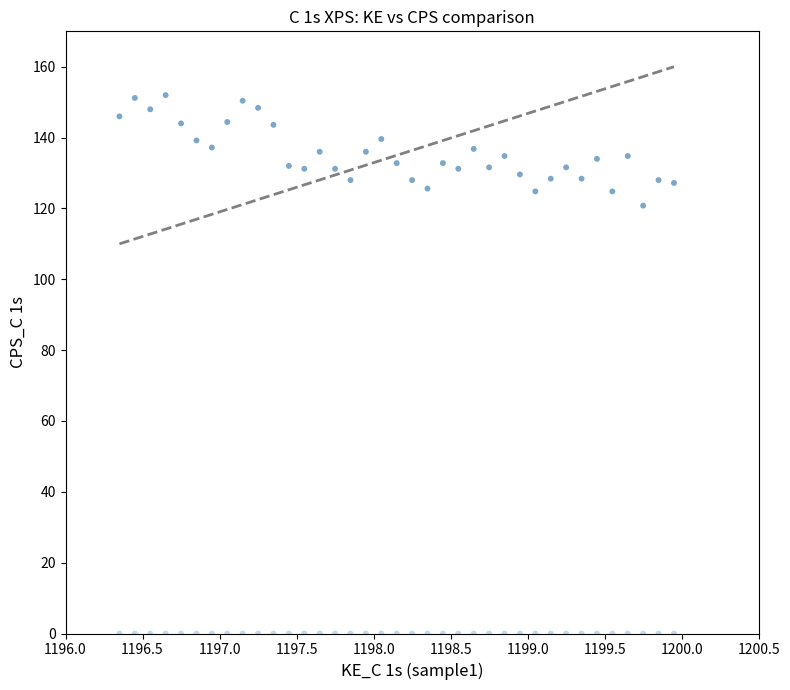

Count the number of points in this scatter plot.

74